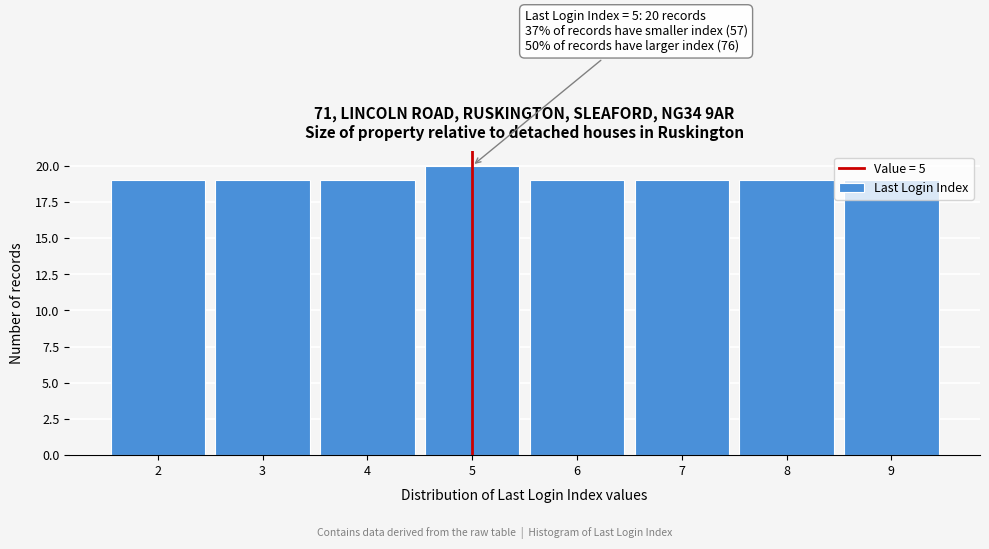

Which range on the x-axis has the tallest bar?

4.5 to 5.5